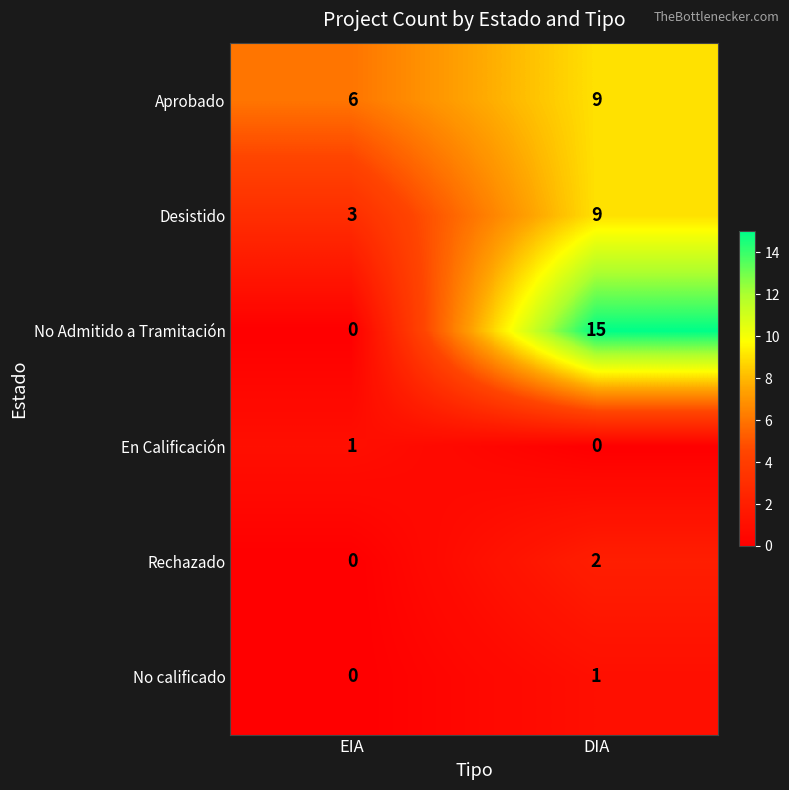

How many distinct data groups are displayed?

6